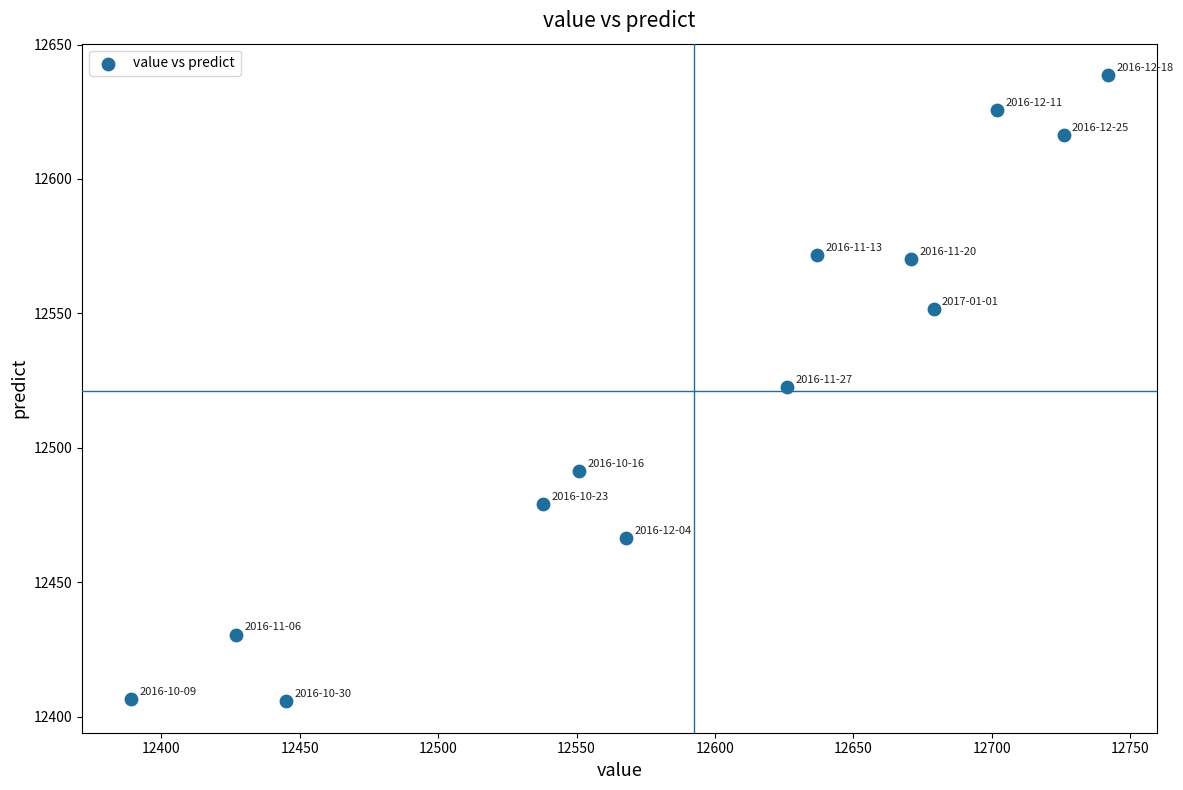

What is the range of Y values (max minus min)?

232.9